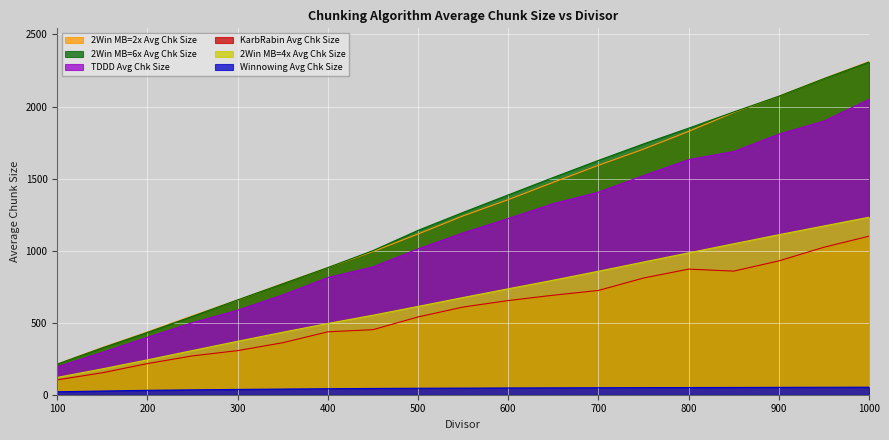

At which label is 2Win MB=2x Avg Chk Size closest to 1262?

550